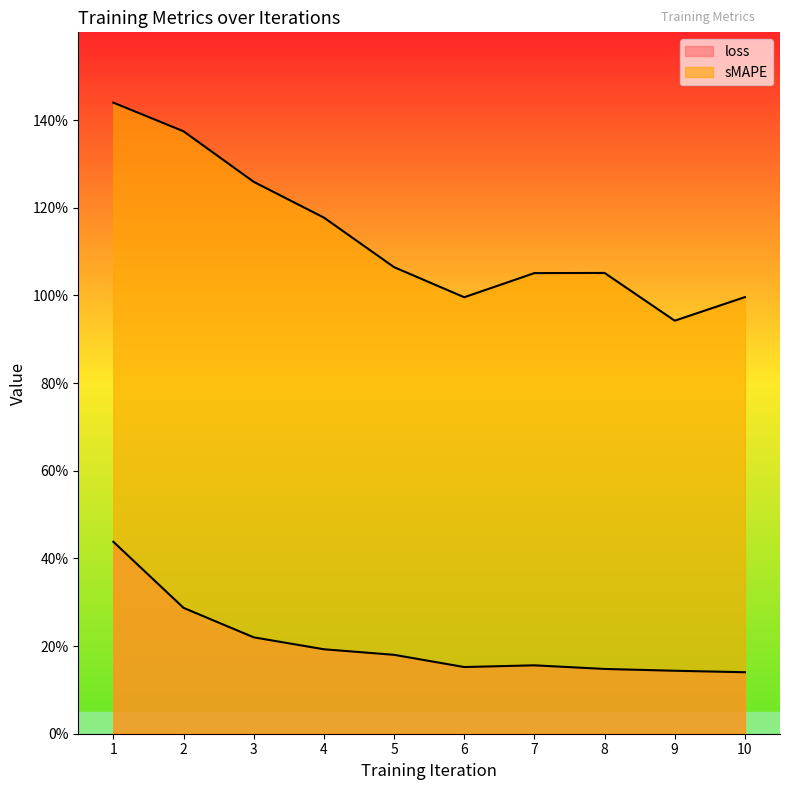

Reading right to left, what are all the values shown in this chart?

loss: 0.1	0.1	0.1	0.2	0.2	0.2	0.2	0.2	0.3	0.4
sMAPE: 1.0	0.9	1.1	1.1	1.0	1.1	1.2	1.3	1.4	1.4